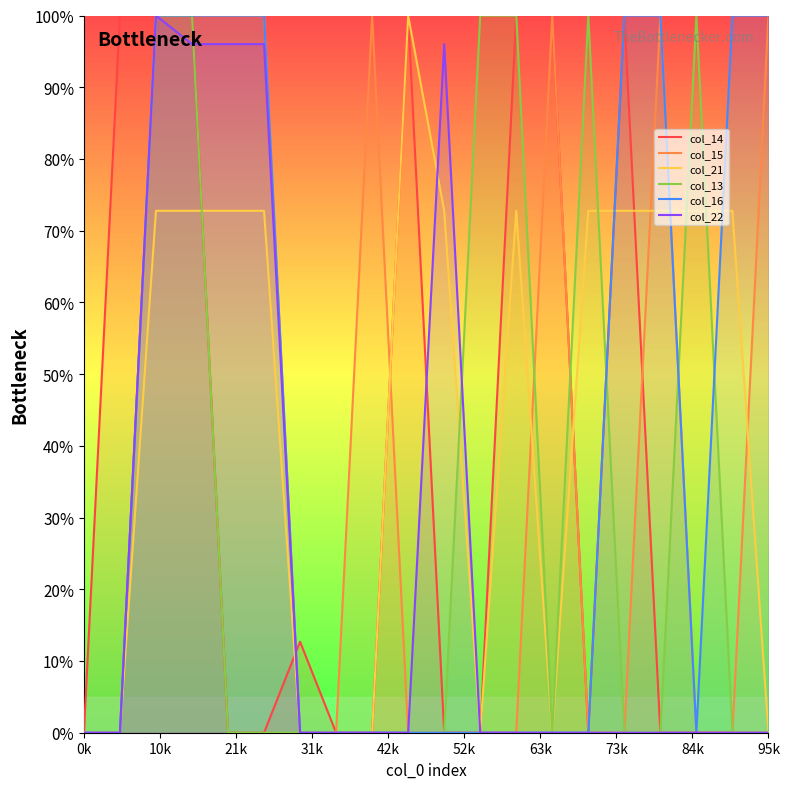

What is the greatest value displayed?

100.0